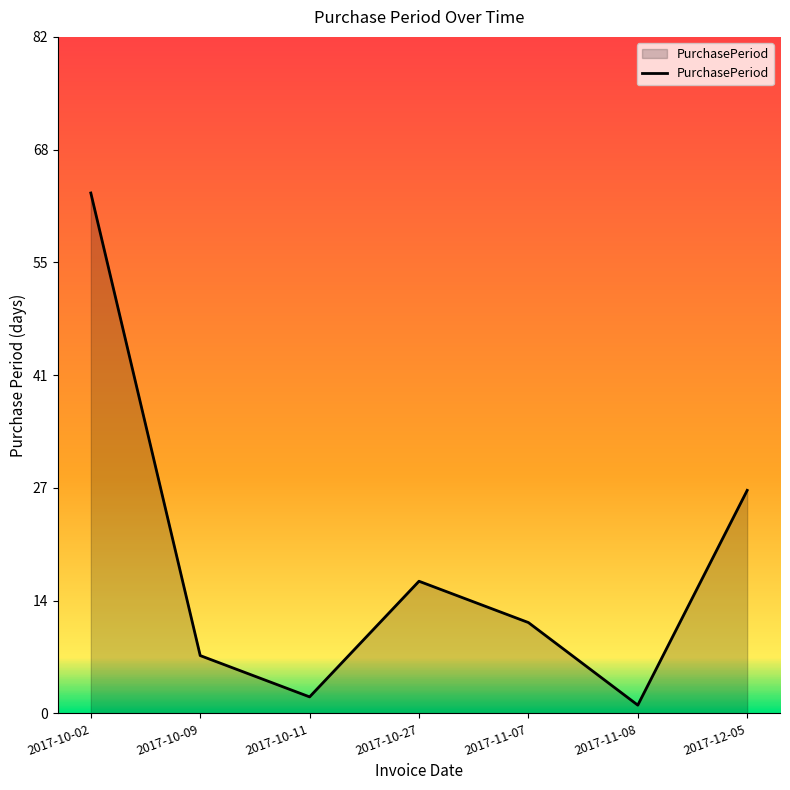

What is the sum of the values at 2017-10-11 and 2017-10-27?

18